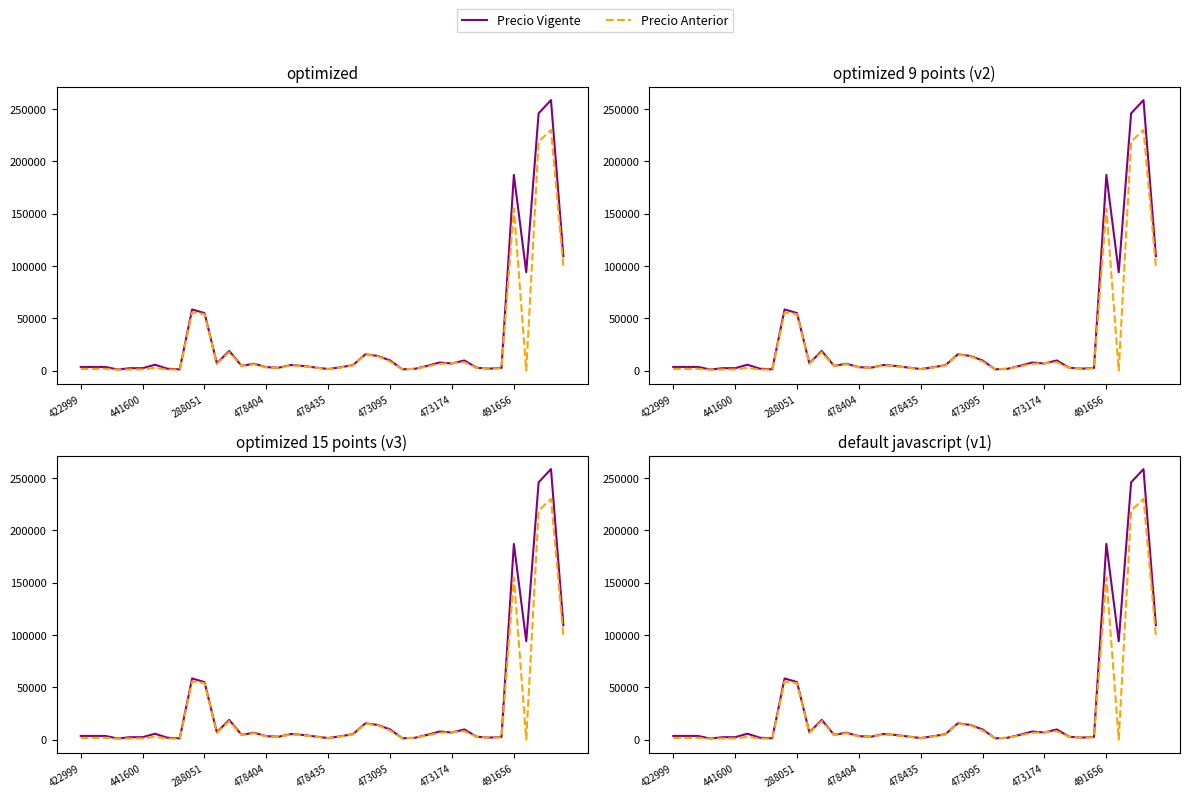

At which category is the sum across all series the highest?

38